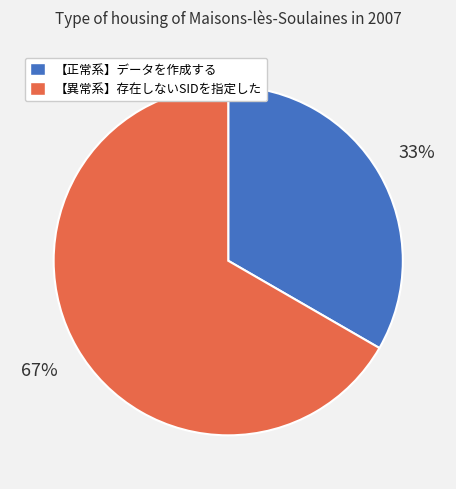

How many slices are in this pie chart?

2